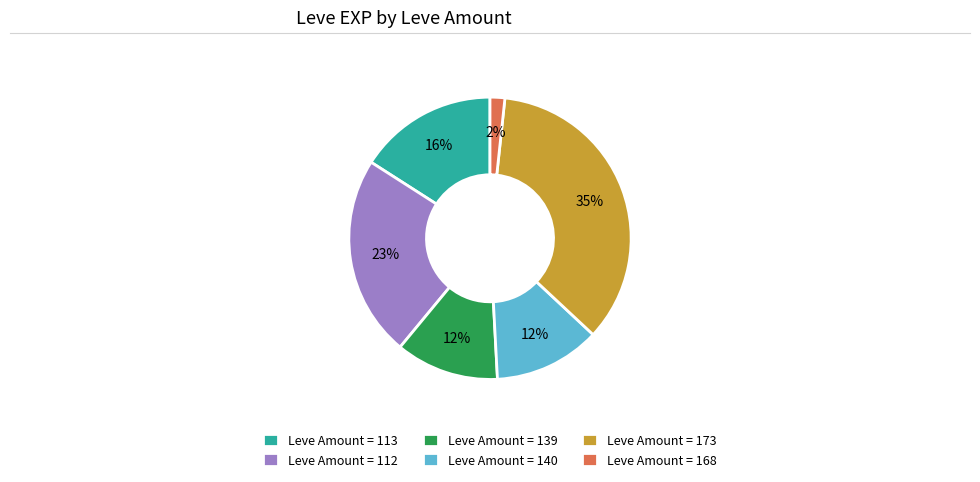

True or false: Leve Amount = 112 accounts for 17% of the total.

False